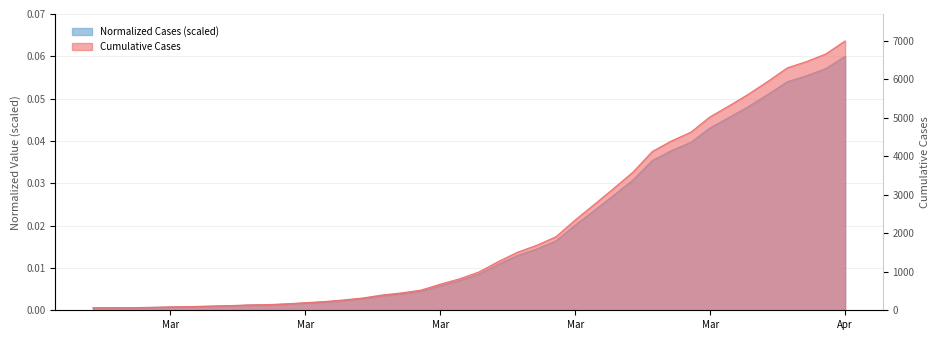

Reading right to left, what are all the values shown in this chart?

0.1	0.1	0.1	0.1	0.1	0.0	0.0	0.0	0.0	0.0	0.0	0.0	0.0	0.0	0.0	0.0	0.0	0.0	0.0	0.0	0.0	0.0	0.0	0.0	0.0	0.0	0.0	0.0	0.0	0.0	0.0	0.0	0.0	0.0	0.0	0.0	0.0	0.0	0.0	0.0